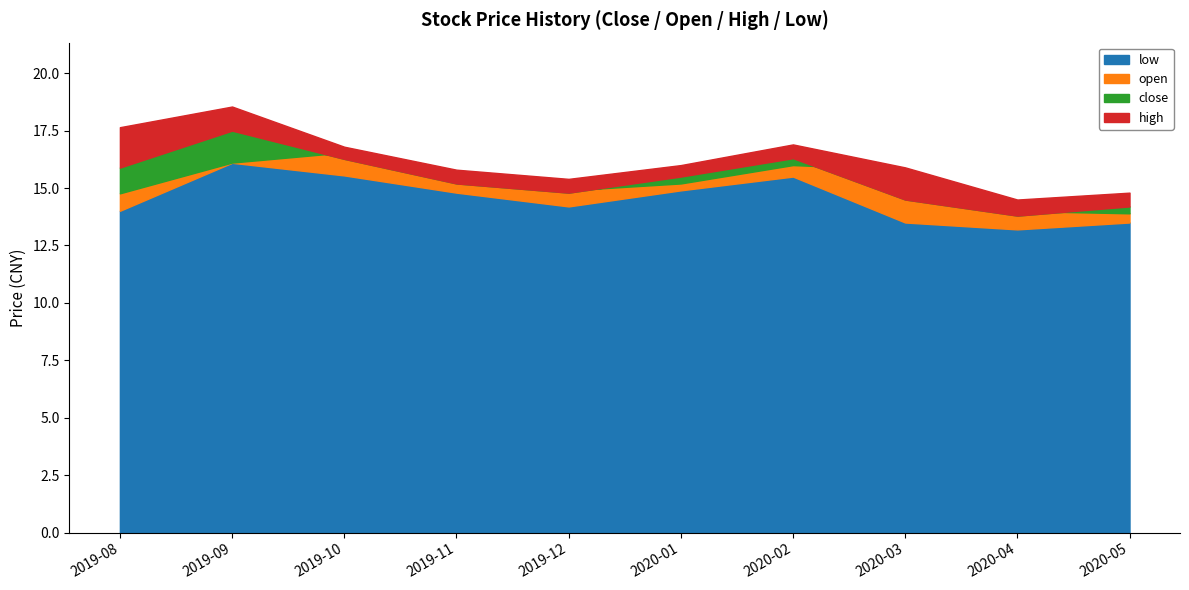

Between 2019-08 and 2019-10, which series saw the biggest shift?

open